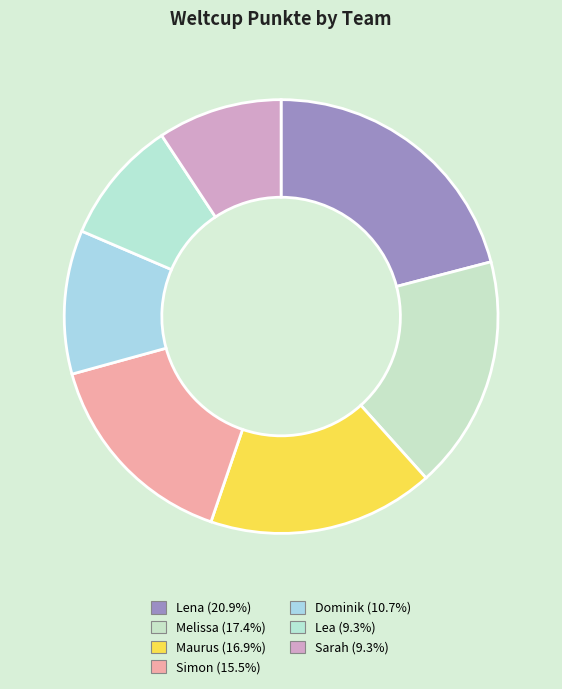

What is the ratio of the value at Lea to the value at Simon?

0.6